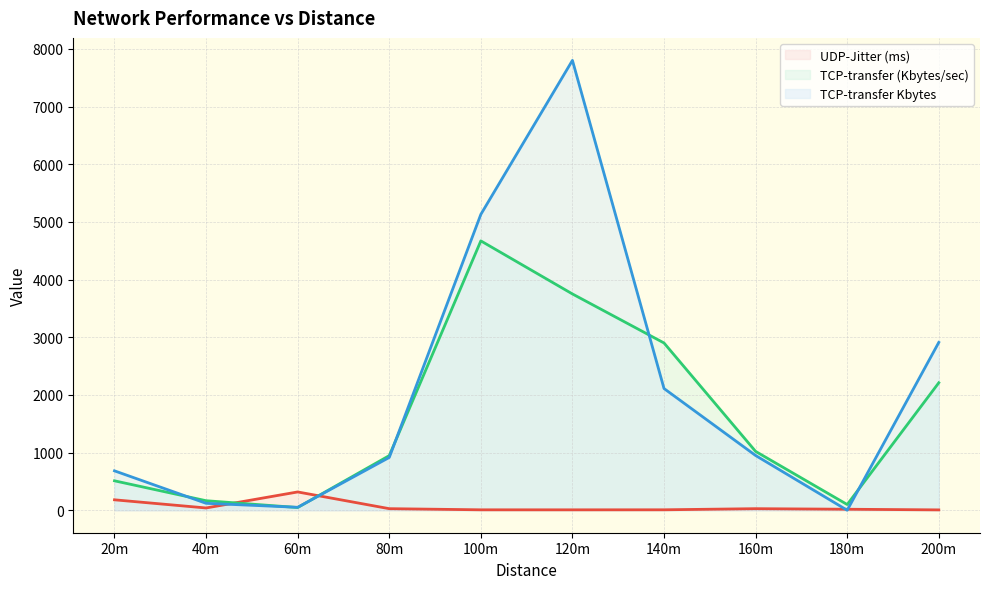

Does the chart display data point markers on the line(s)?

No